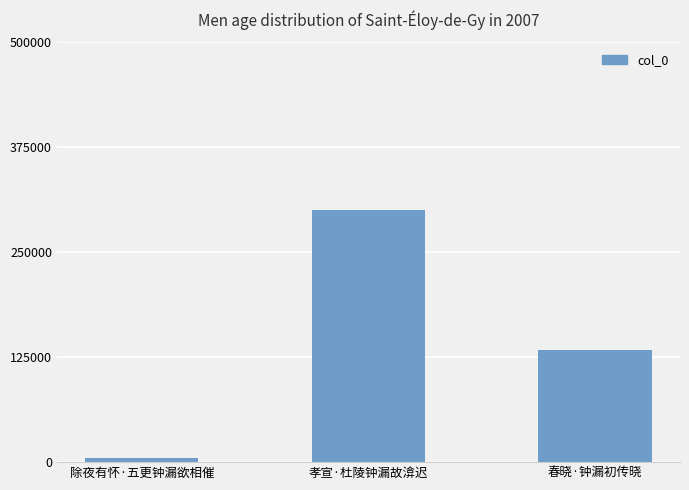

Between 除夜有怀·五更钟漏欲相催 and 孝宣·杜陵钟漏故渰迟, which is larger?

孝宣·杜陵钟漏故渰迟